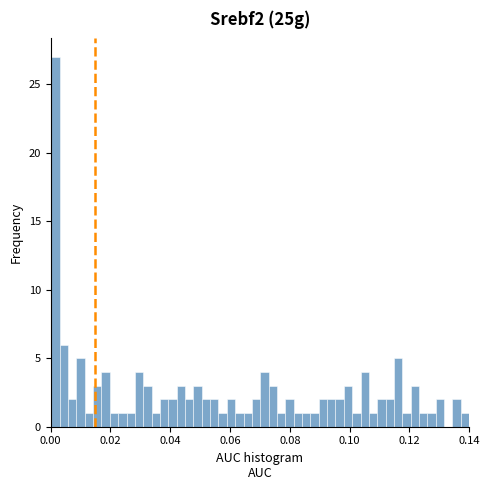

Read against the x-axis, roughly where is the centre of the tallest bar?

0.002